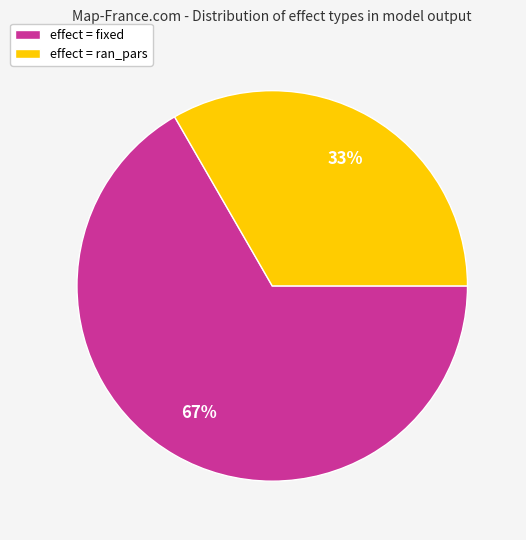

Does any single category account for the majority?

Yes